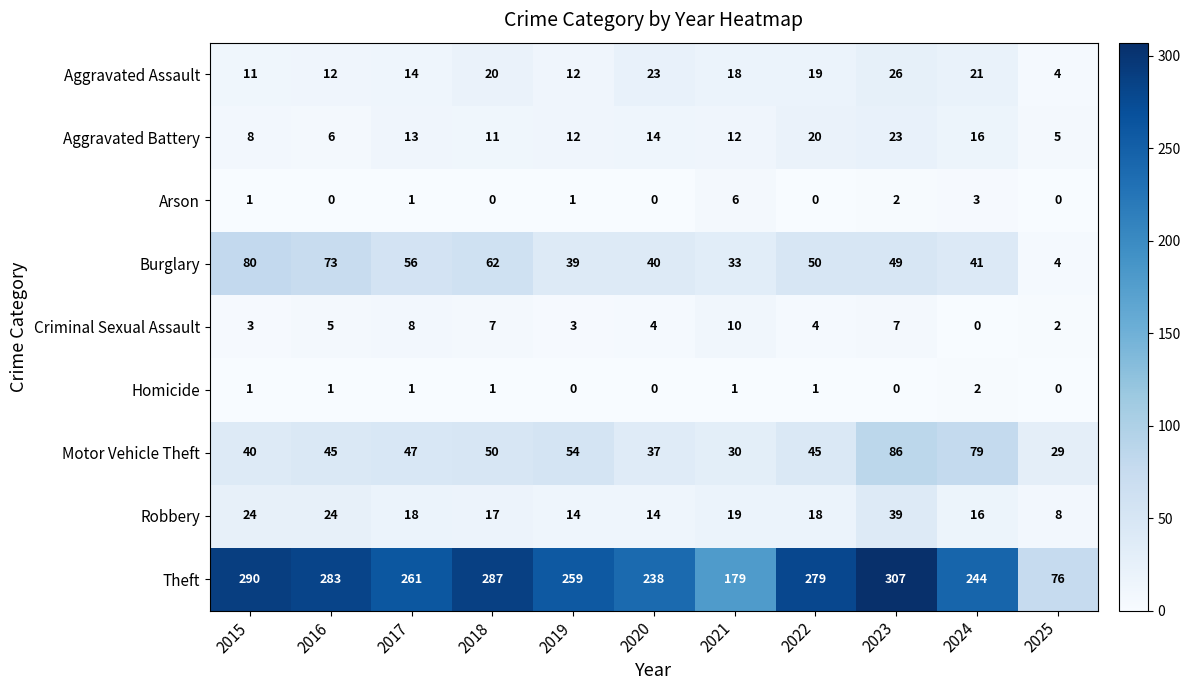

What is the maximum value for Arson?

6